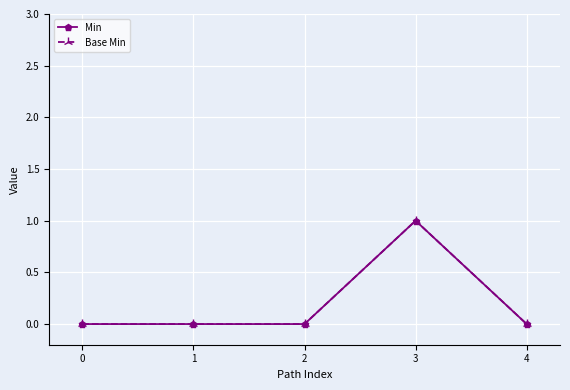

Which series has the widest spread of values?

Min